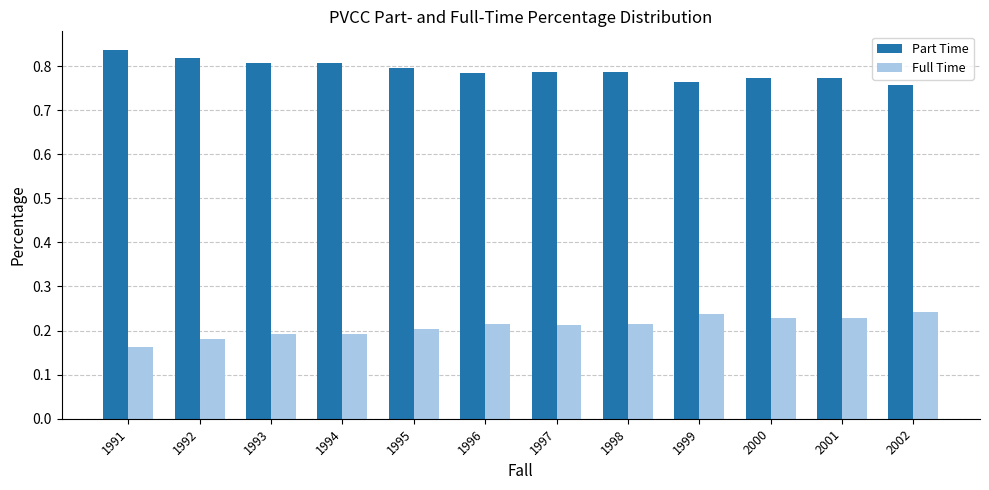

The Full Time series shows 0.2 at 1998. True or false?

True